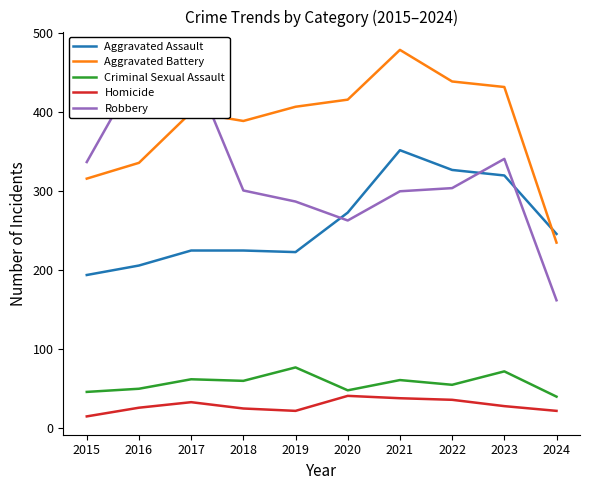

Count the number of categories in the chart.

10